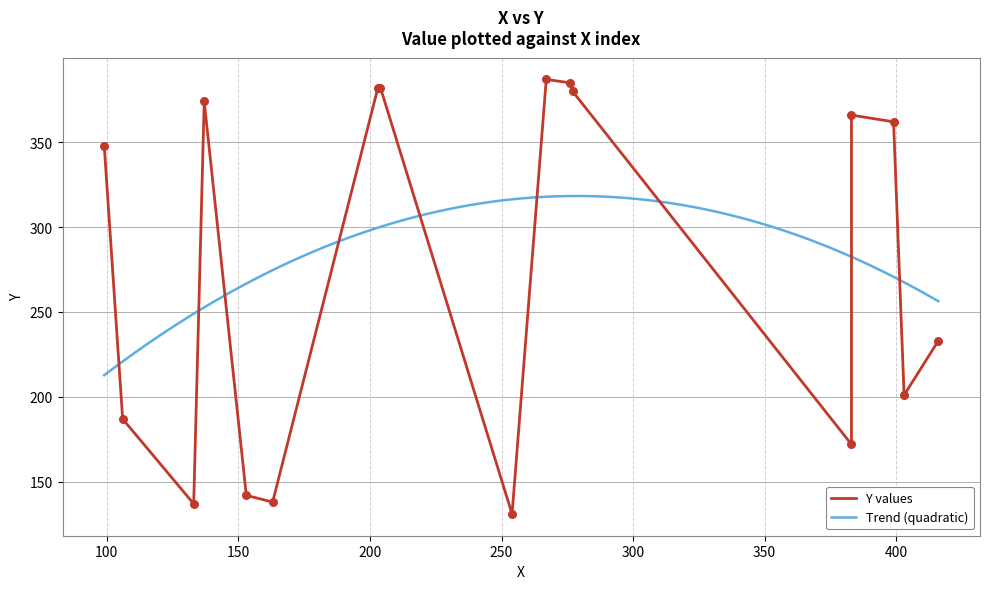

What is the change in value from 106 to 203?

+195